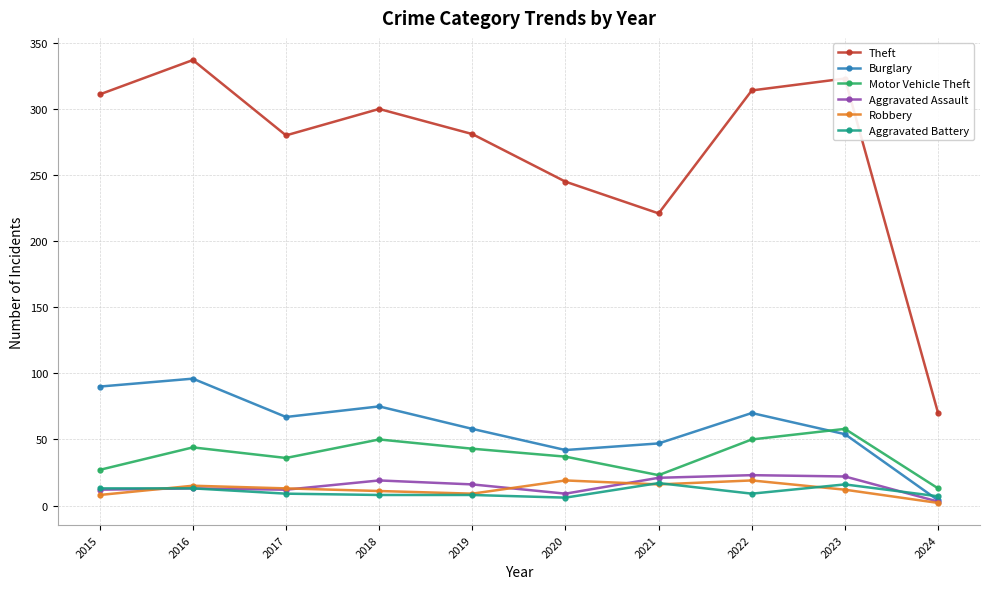

At 2022, list the series in order from smallest to largest.

Aggravated Battery, Robbery, Aggravated Assault, Motor Vehicle Theft, Burglary, Theft